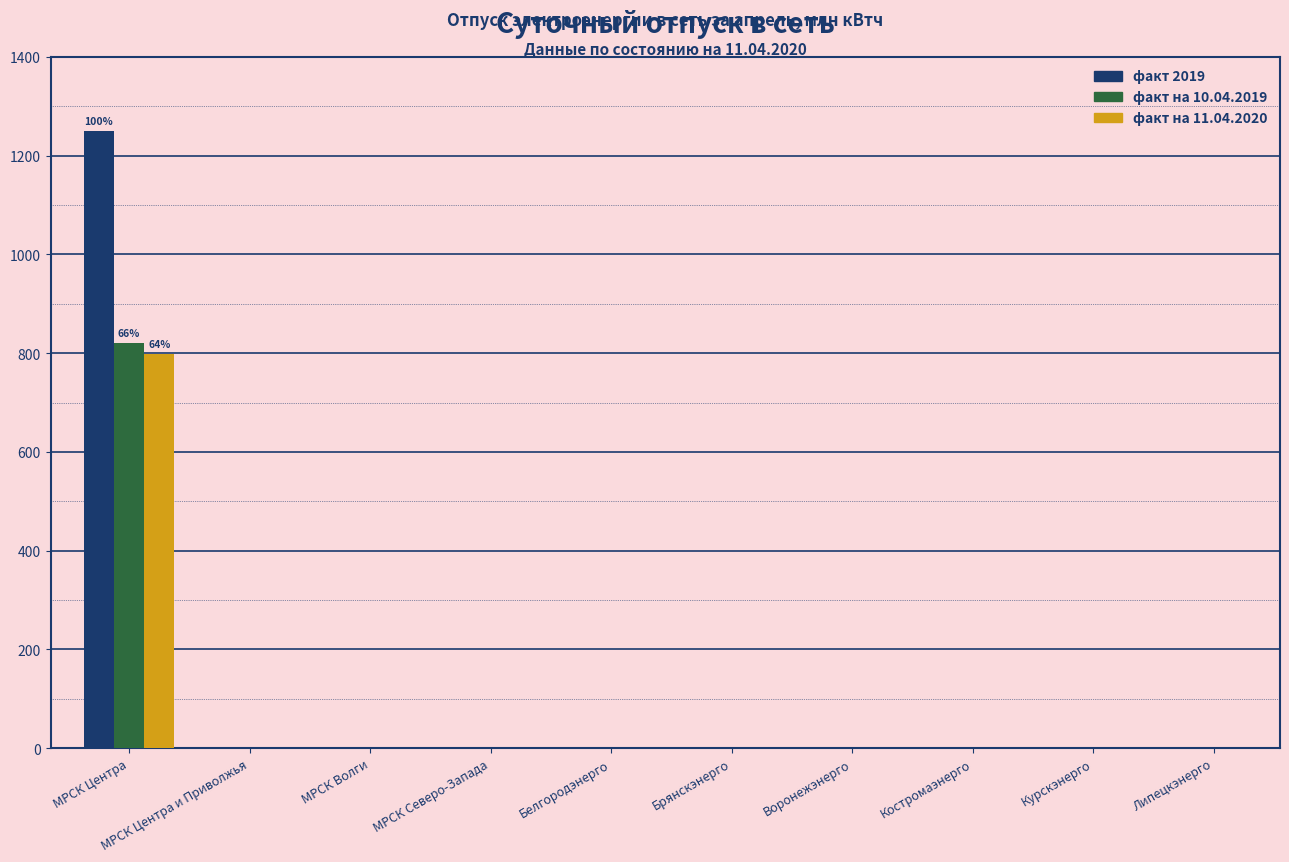

What are all the series names shown in the legend?

факт 2019, факт на 10.04.2019, факт на 11.04.2020